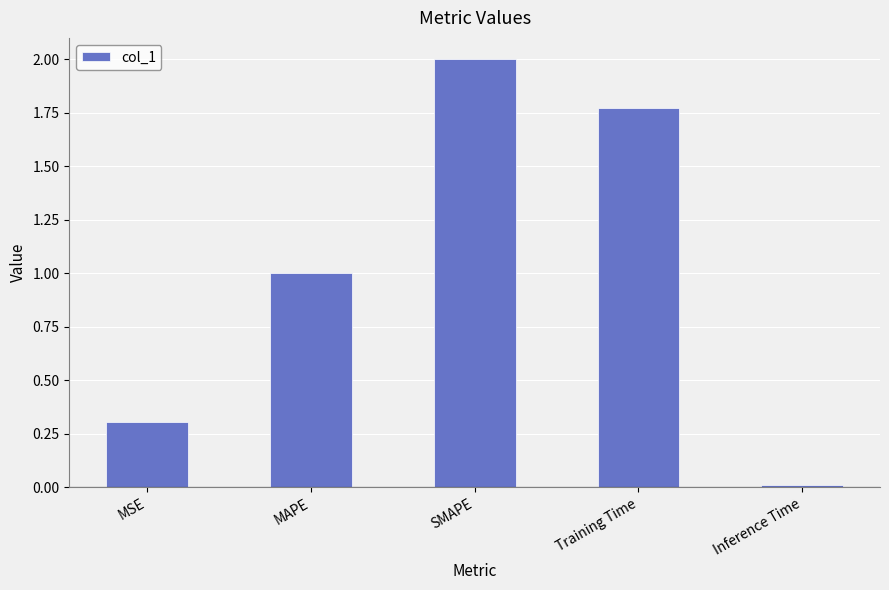

What position from the left is MAPE?

2